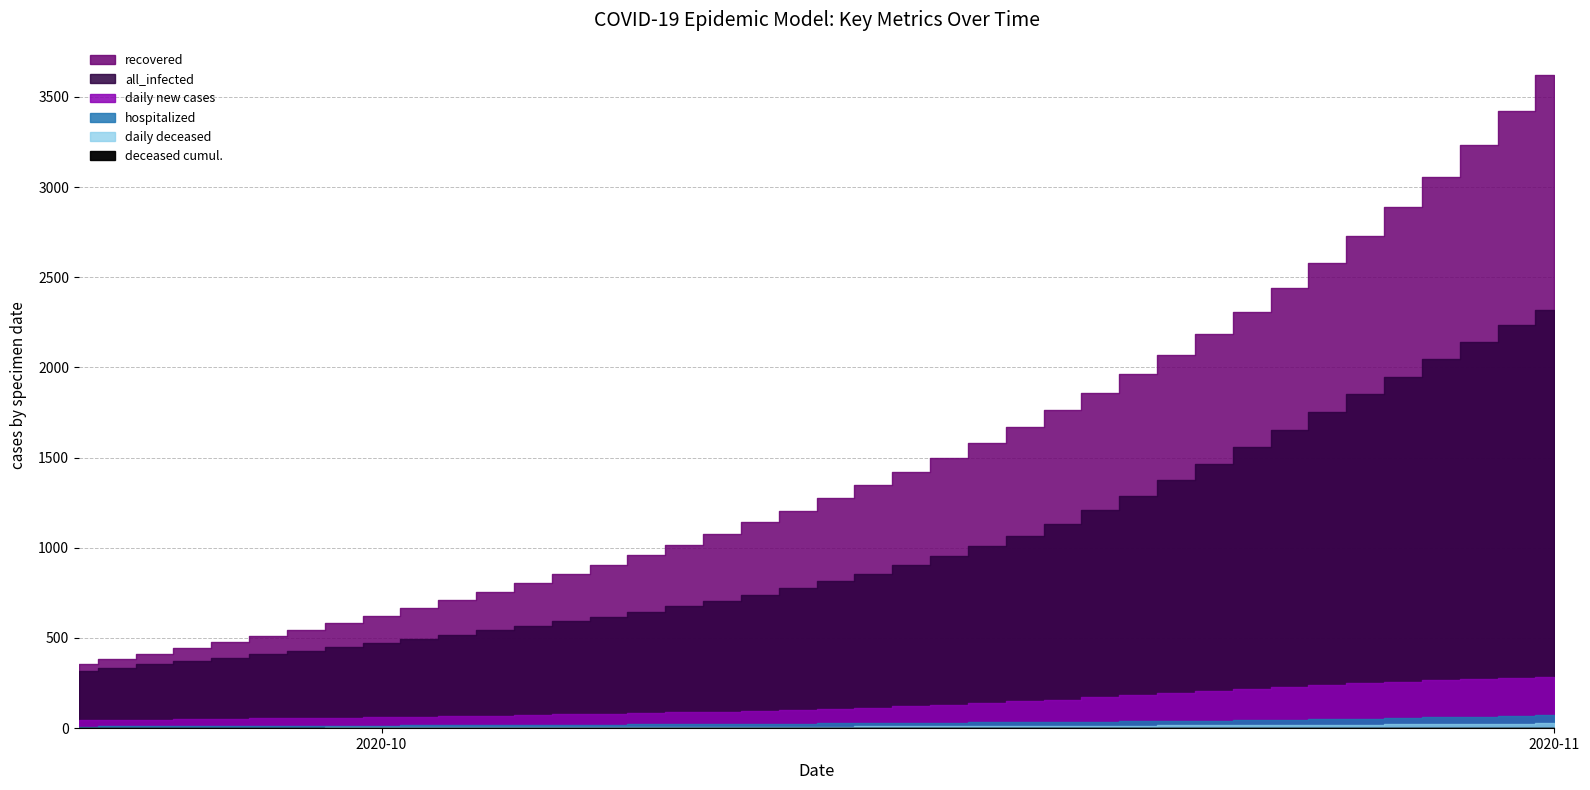

At 2020-10-17, list the series in order from smallest to largest.

deceased cumul., daily deceased, hospitalized, daily new cases, all_infected, recovered